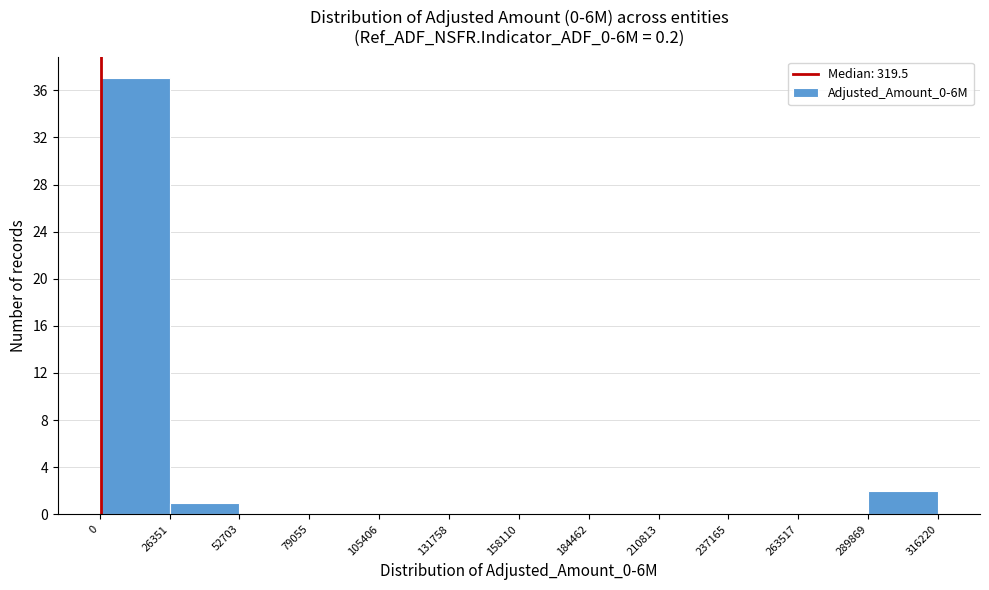

Reading left to right, list every bar in this chart as the range it spans on the x-axis followed by its height. The values are not printed on the chart, so give them approximately, as read against the axis.

0 to 26351: 37
26351 to 52703: 1
52703 to 79055: 0
79055 to 105406: 0
105406 to 131758: 0
131758 to 158110: 0
158110 to 184462: 0
184462 to 210813: 0
210813 to 237165: 0
237165 to 263517: 0
263517 to 289869: 0
289869 to 316220: 2